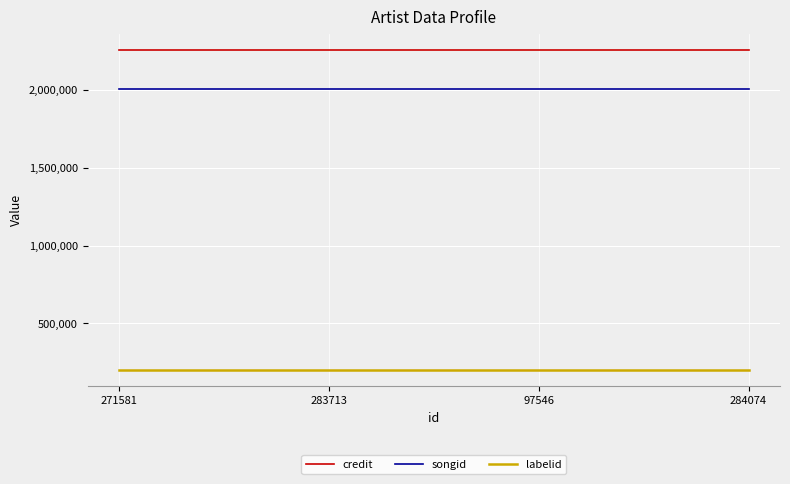

The value of songid at 283713 is 3349233. True or false?

False